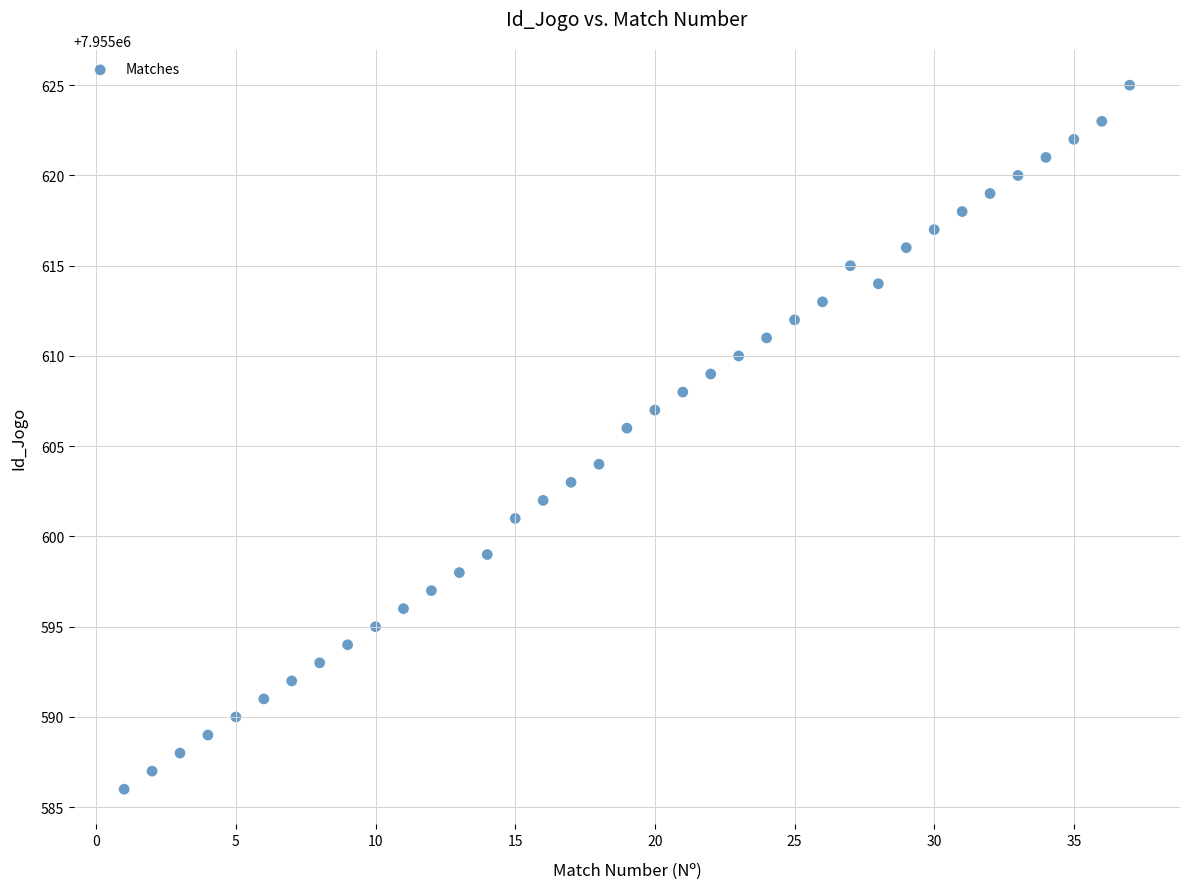

What is the range of X values (max minus min)?

36